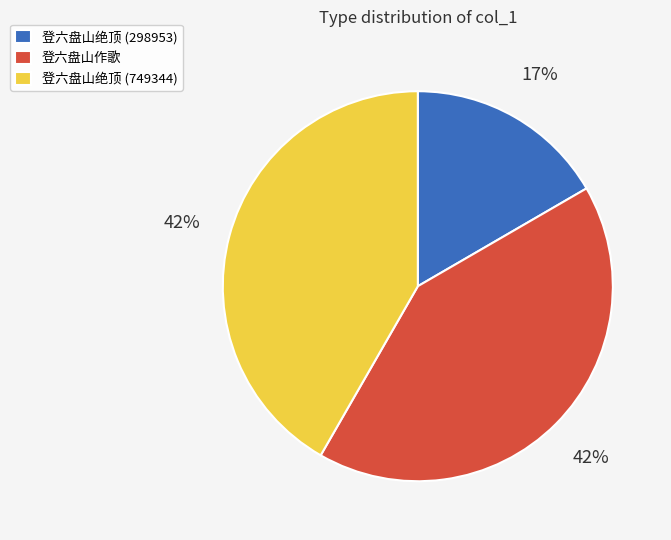

The 登六盘山绝顶 (298953) slice represents 3% of the pie. True or false?

False